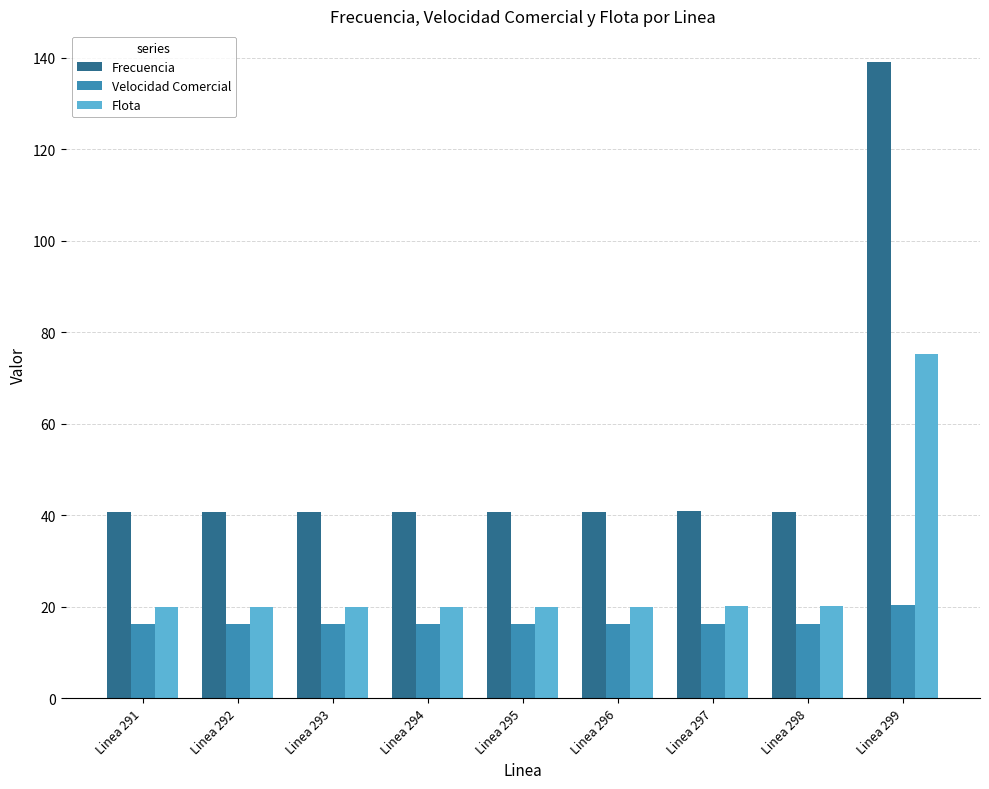

Does the chart contain any negative values?

No